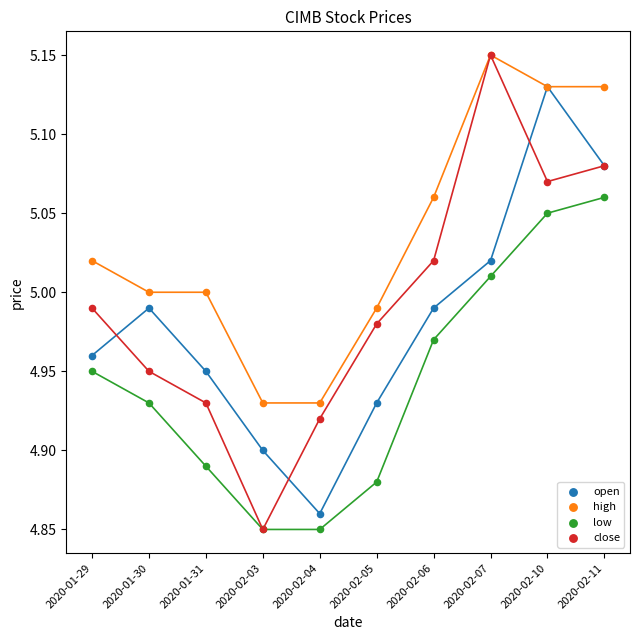

Which series has the largest Y range (max minus min)?

close